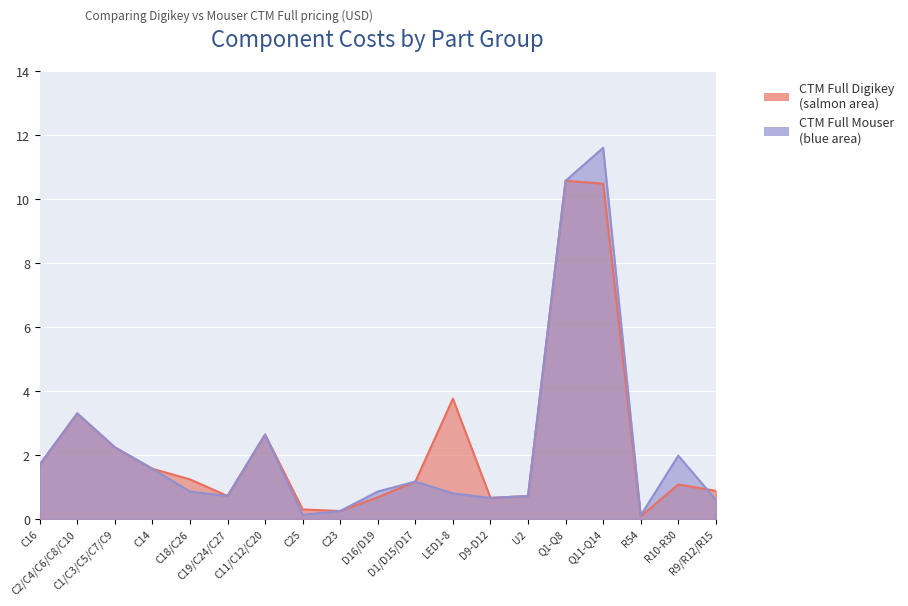

How many times do CTM Full Digikey and CTM Full Mouser cross each other?

1